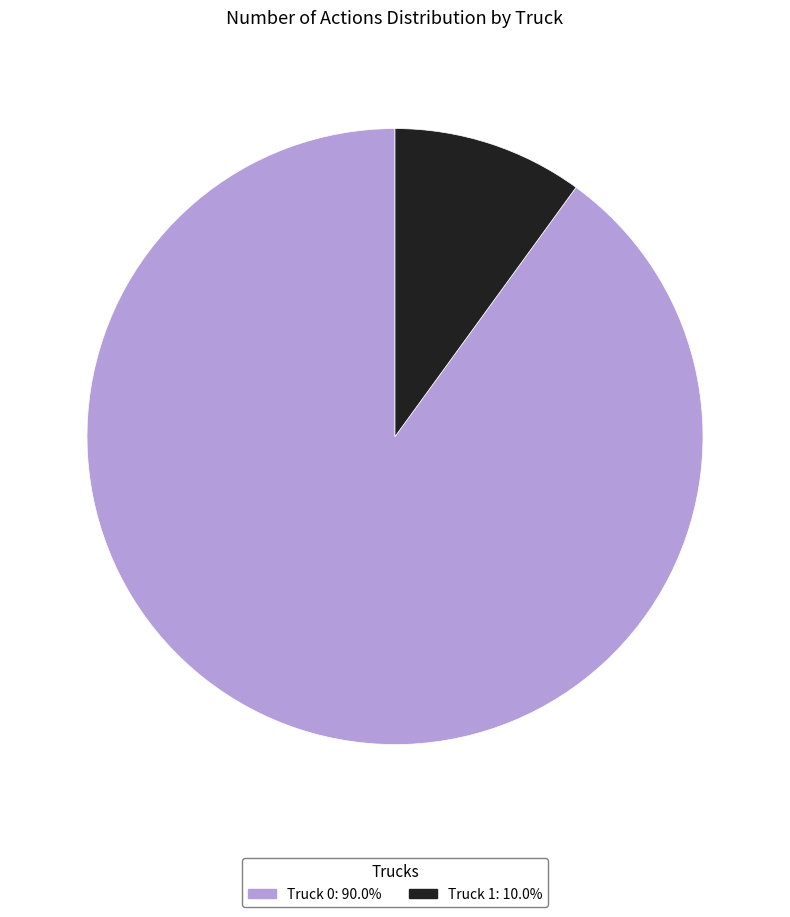

Does Truck 0 account for over 50% of the chart?

Yes